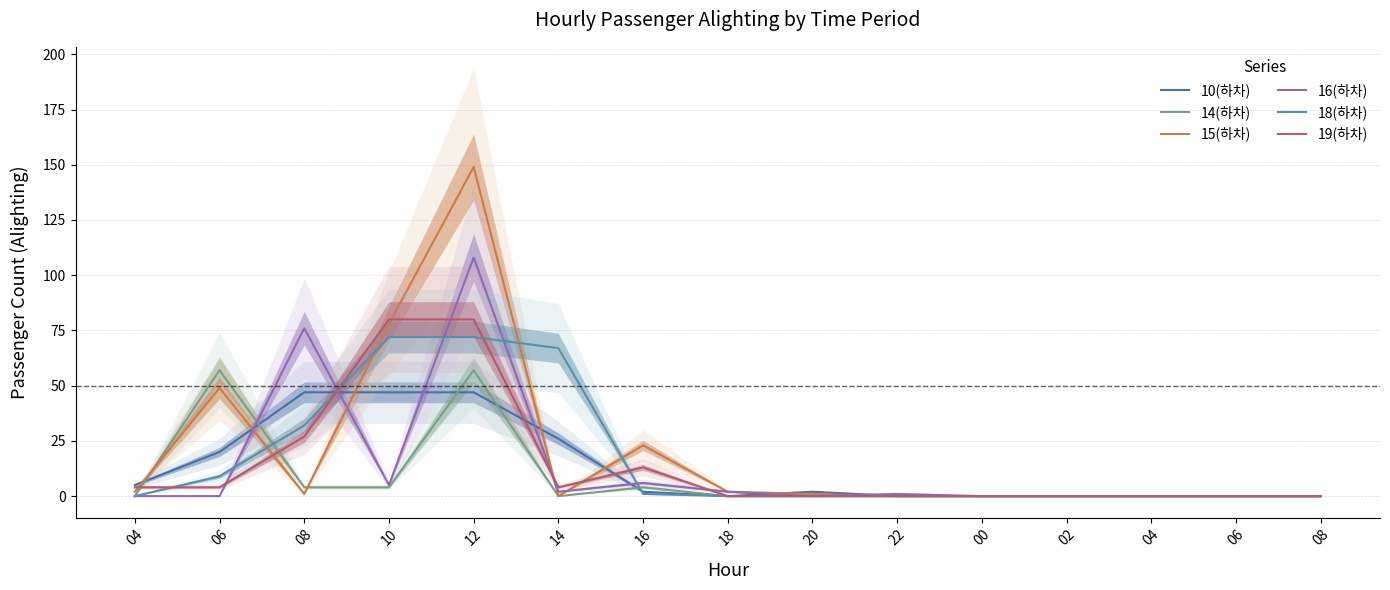

At which category is the sum across all series the highest?

12